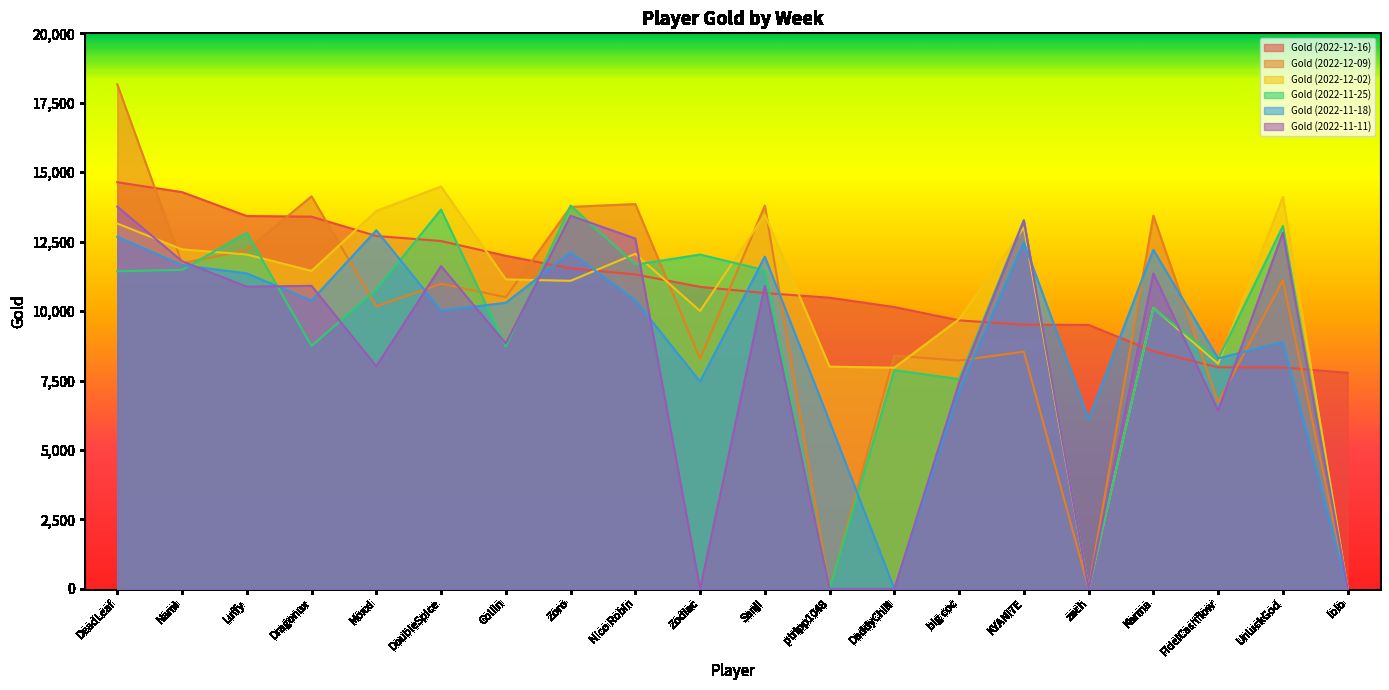

Does the chart have visible grid lines?

No